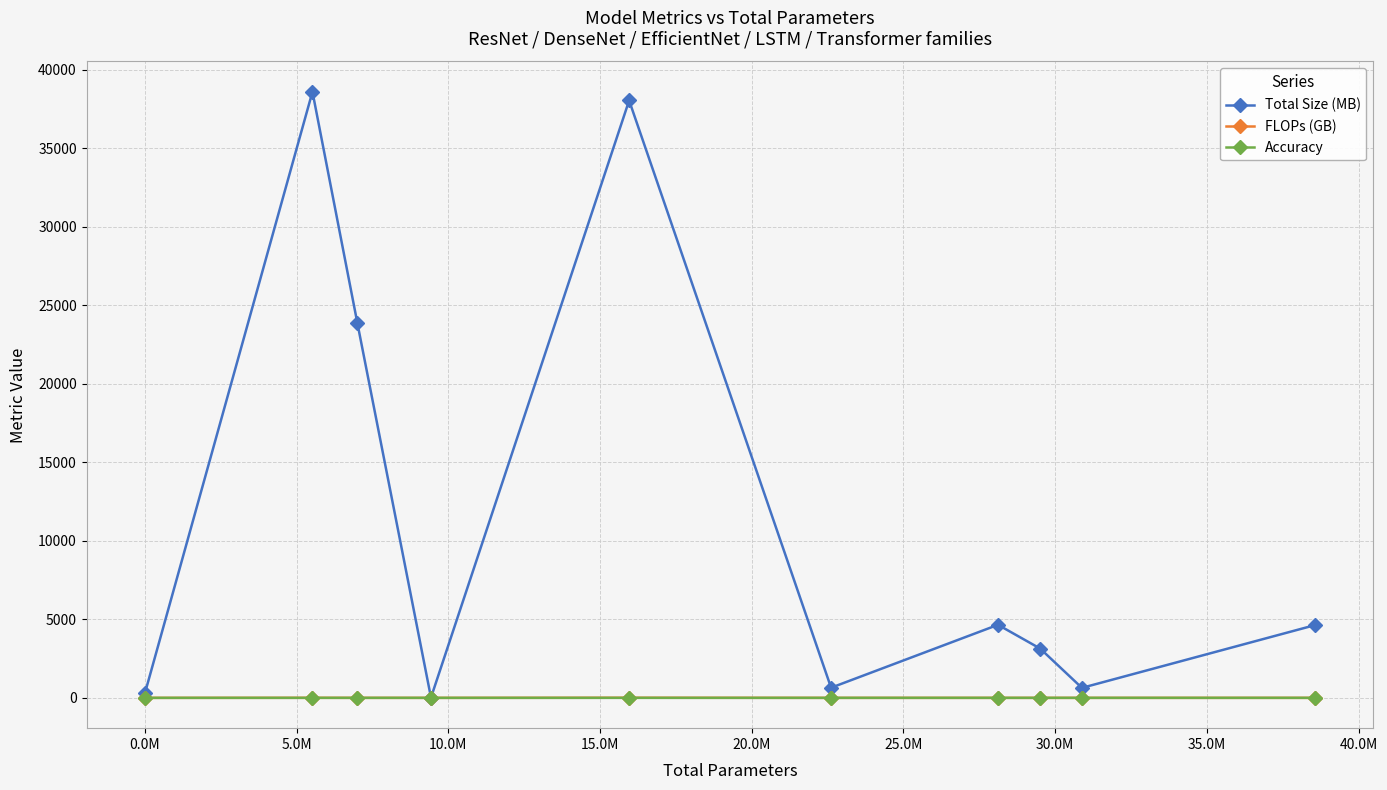

True or false: Accuracy has more than 0 interior local peaks.

True